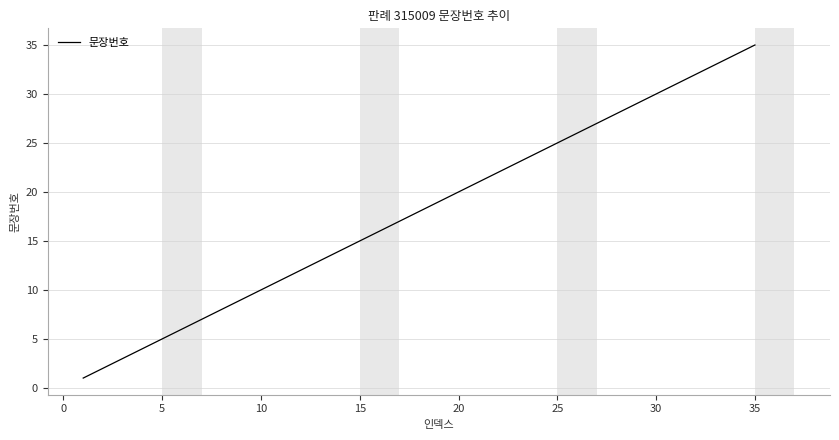

True or false: the data has more than 2 interior local peaks.

False